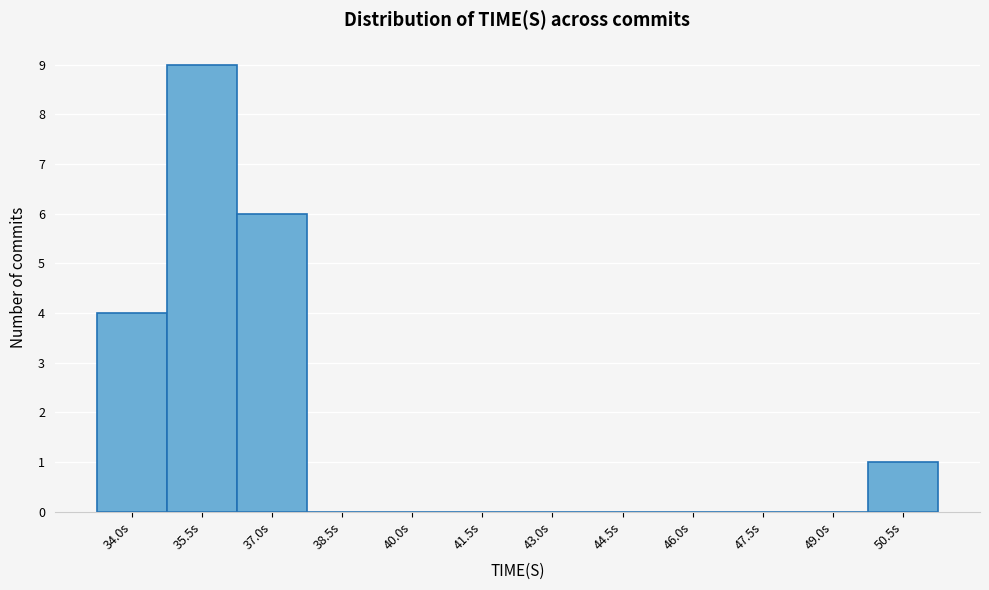

Reading right to left, extract all data points from this chart.

50.5s=1	49.0s=0	47.5s=0	46.0s=0	44.5s=0	43.0s=0	41.5s=0	40.0s=0	38.5s=0	37.0s=6	35.5s=9	34.0s=4